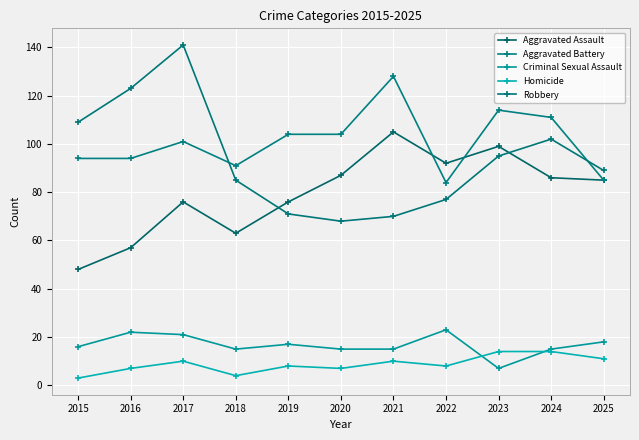

Between which two adjacent categories do Robbery and Aggravated Battery first intersect?

2017 and 2018